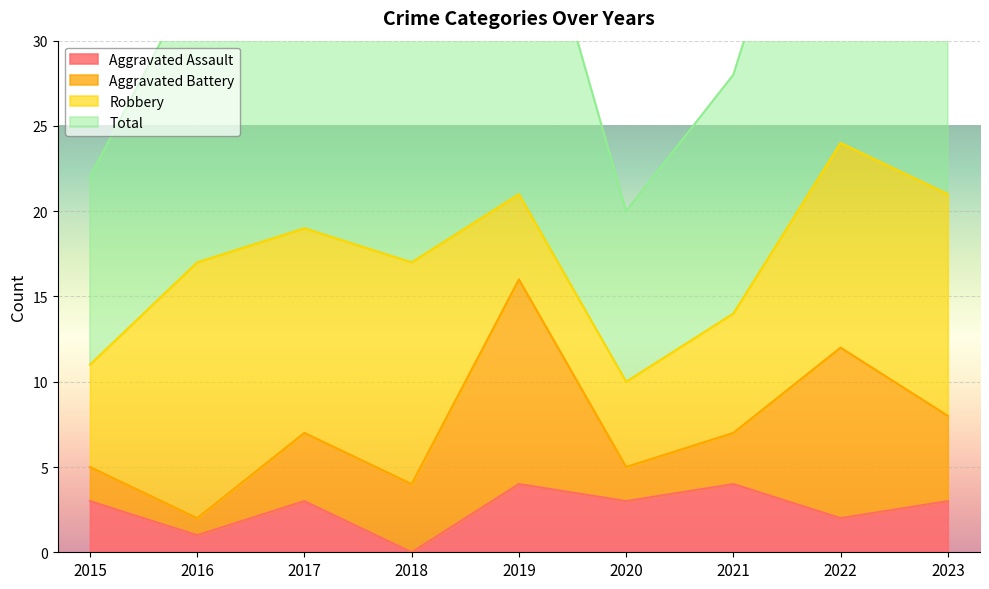

True or false: Aggravated Assault has a value of 4 at 2021.

True